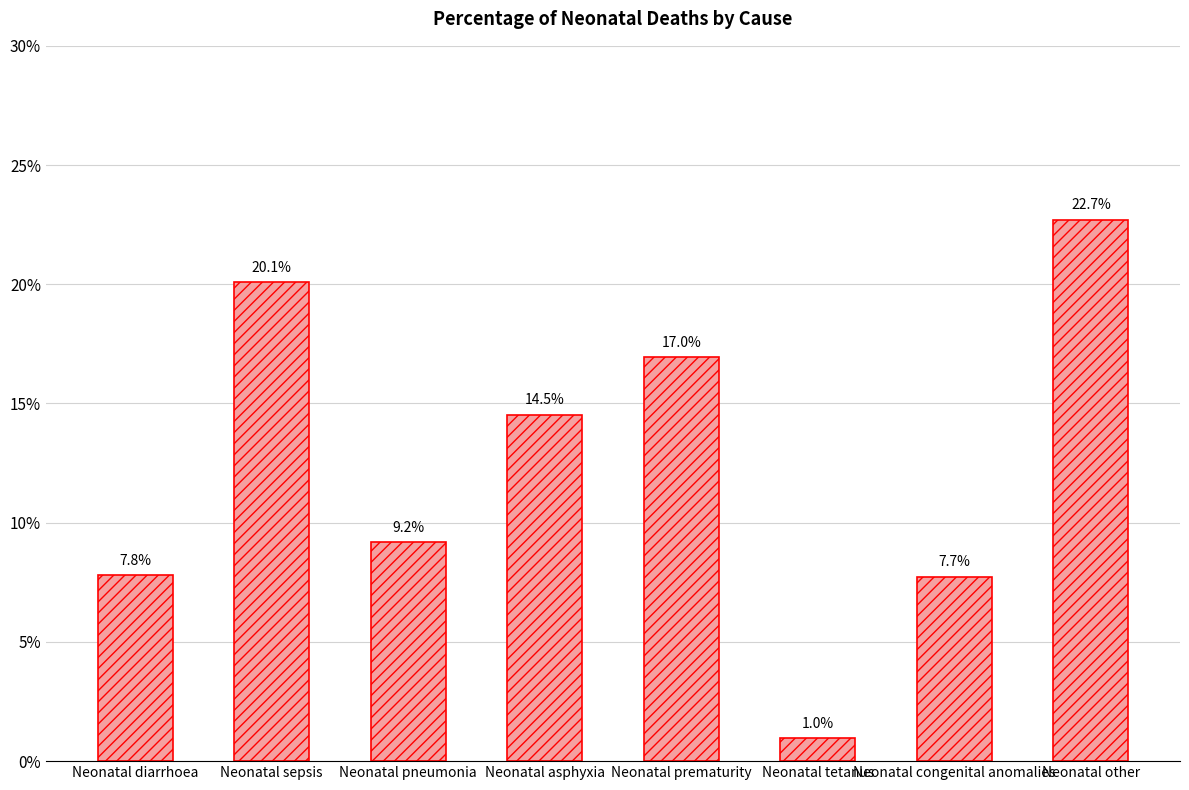

True or false: the data shows 0.1 at Neonatal other.

False